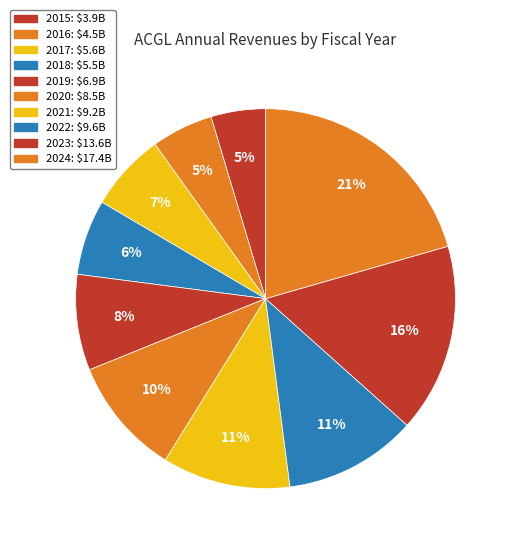

What percentage is NOT represented by 2019?

91.8%